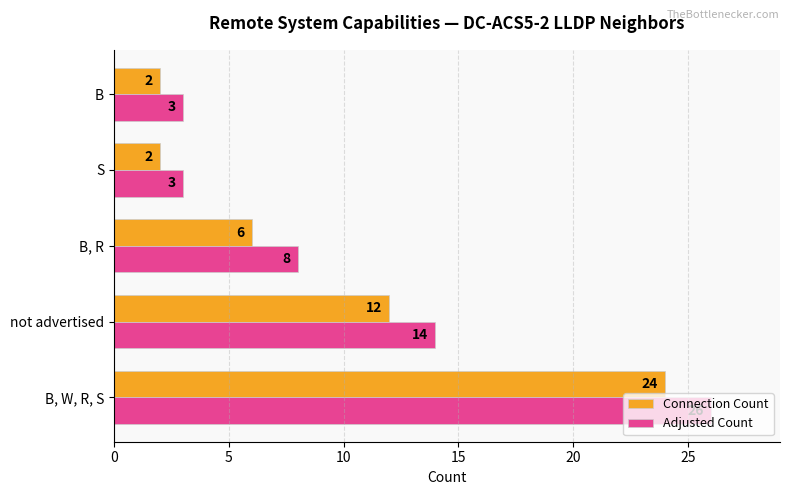

What is the sum of the Connection Count values at not advertised and B?

14